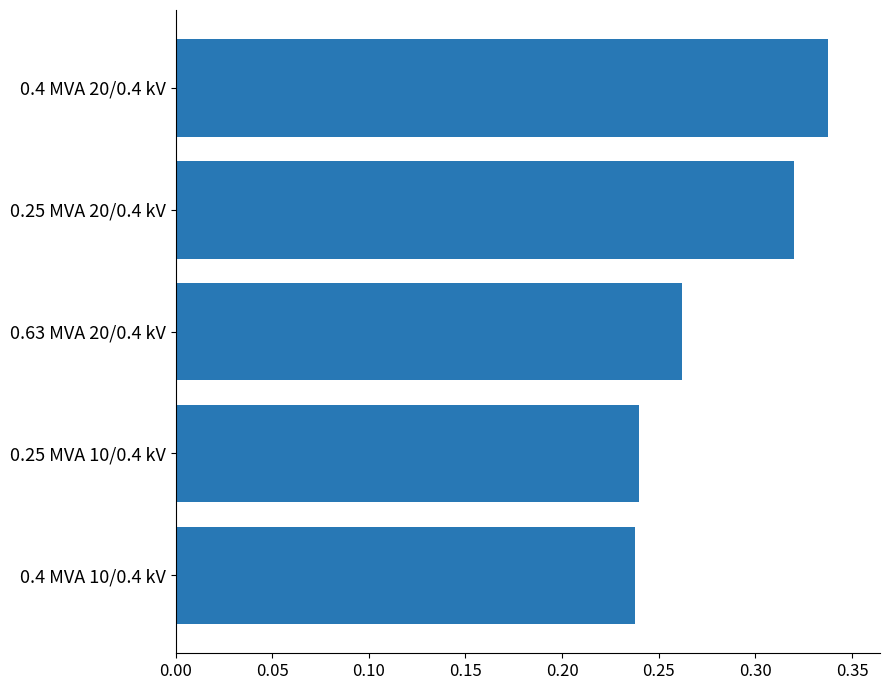

What is the sum of all values?

1.4